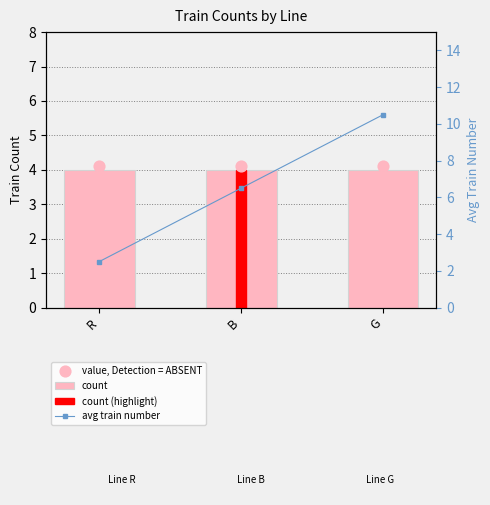

What is the total value across all series at G?

18.6